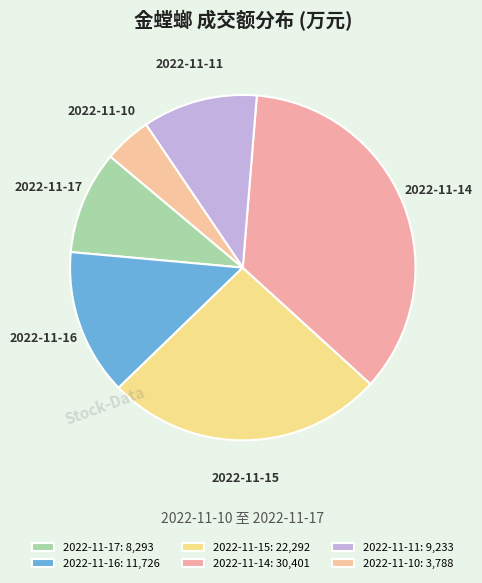

Is it true that 2022-11-15 is 26% of the pie?

True